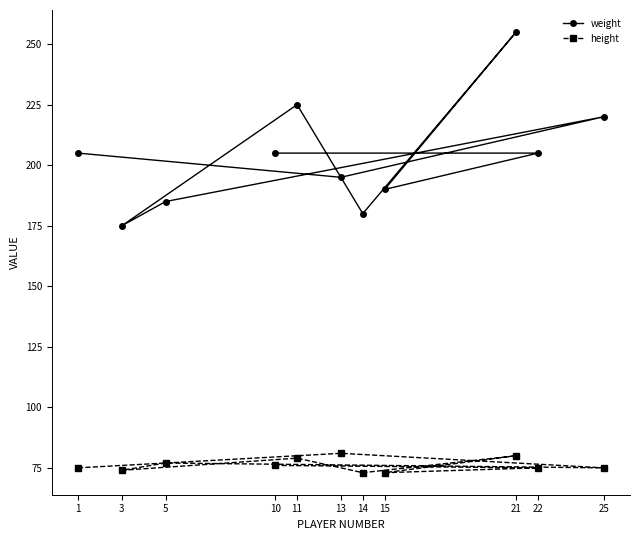

The height series shows 77 at 5. True or false?

True